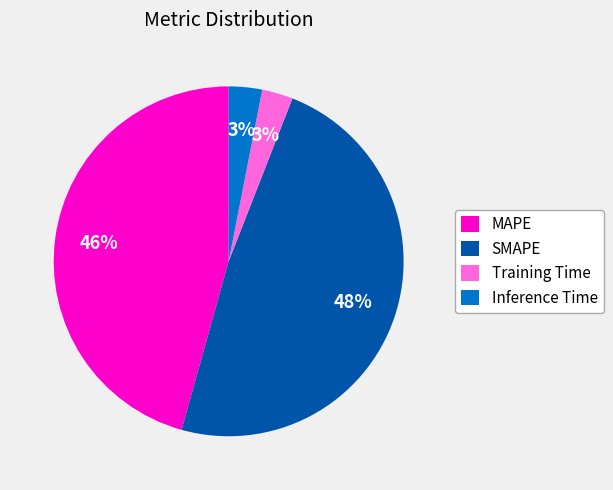

Between Inference Time and MAPE, which is larger?

MAPE